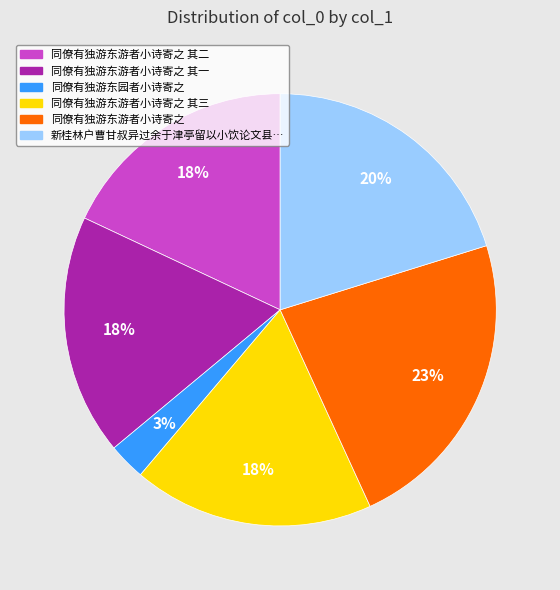

To the nearest percent, what is the average slice percentage?

17%